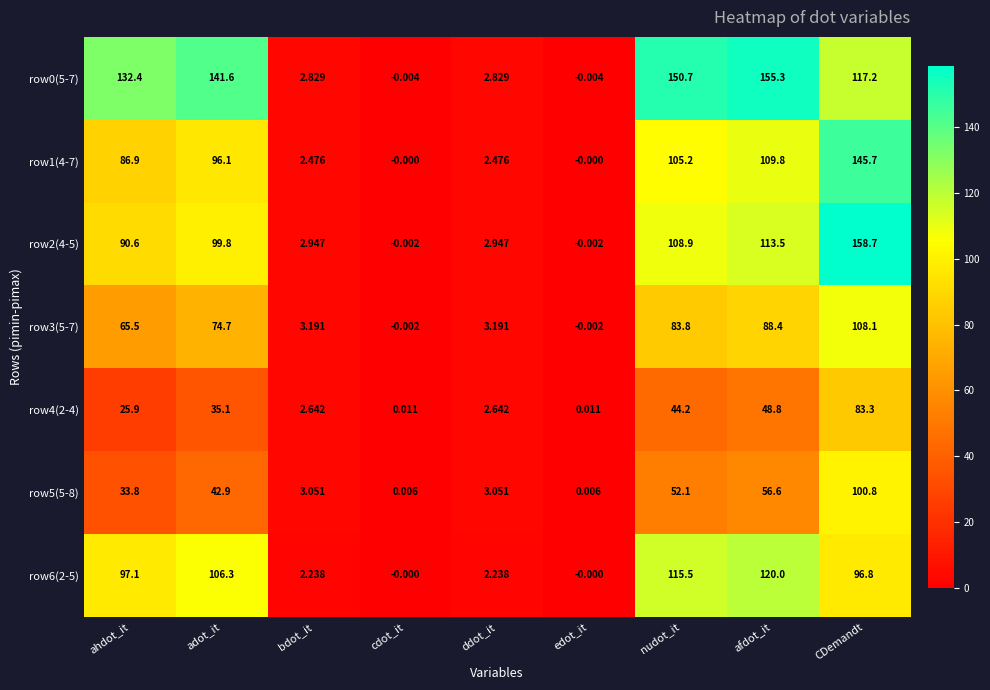

At which category is the sum across all series the highest?

CDemandt